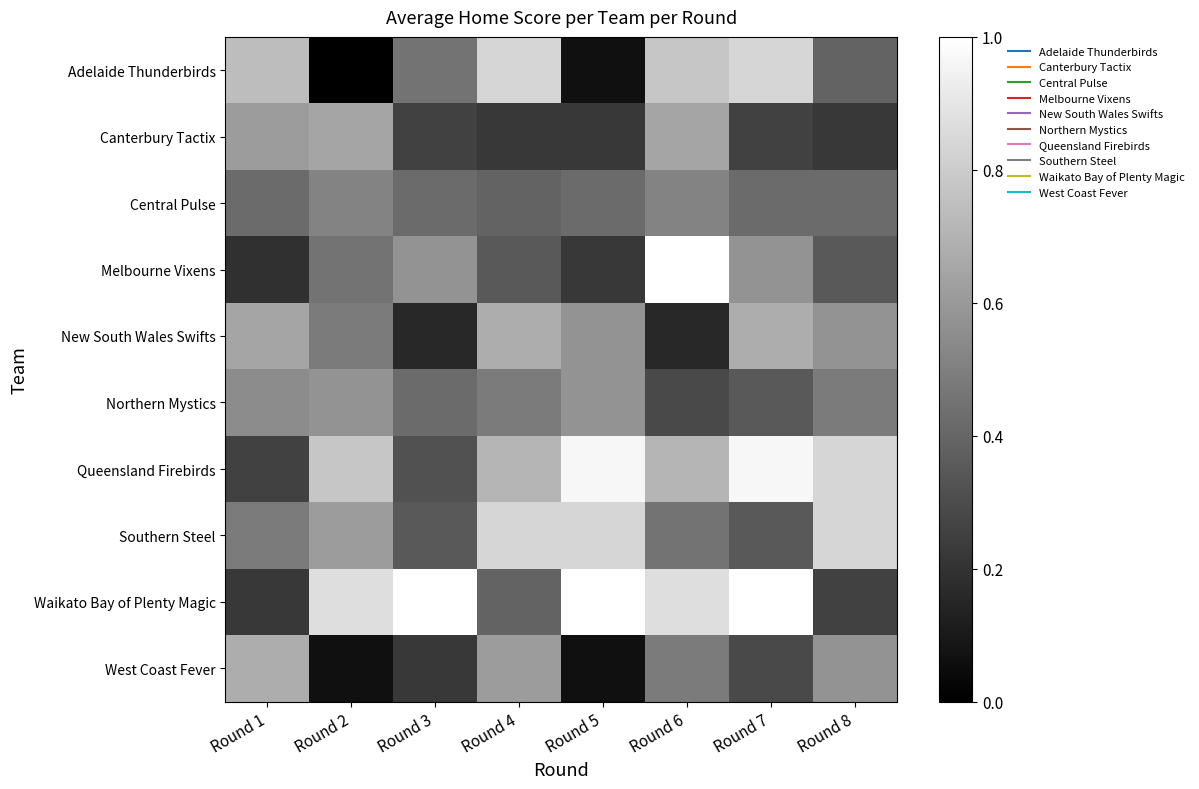

What is the total value across all series at Round 4?

5.5